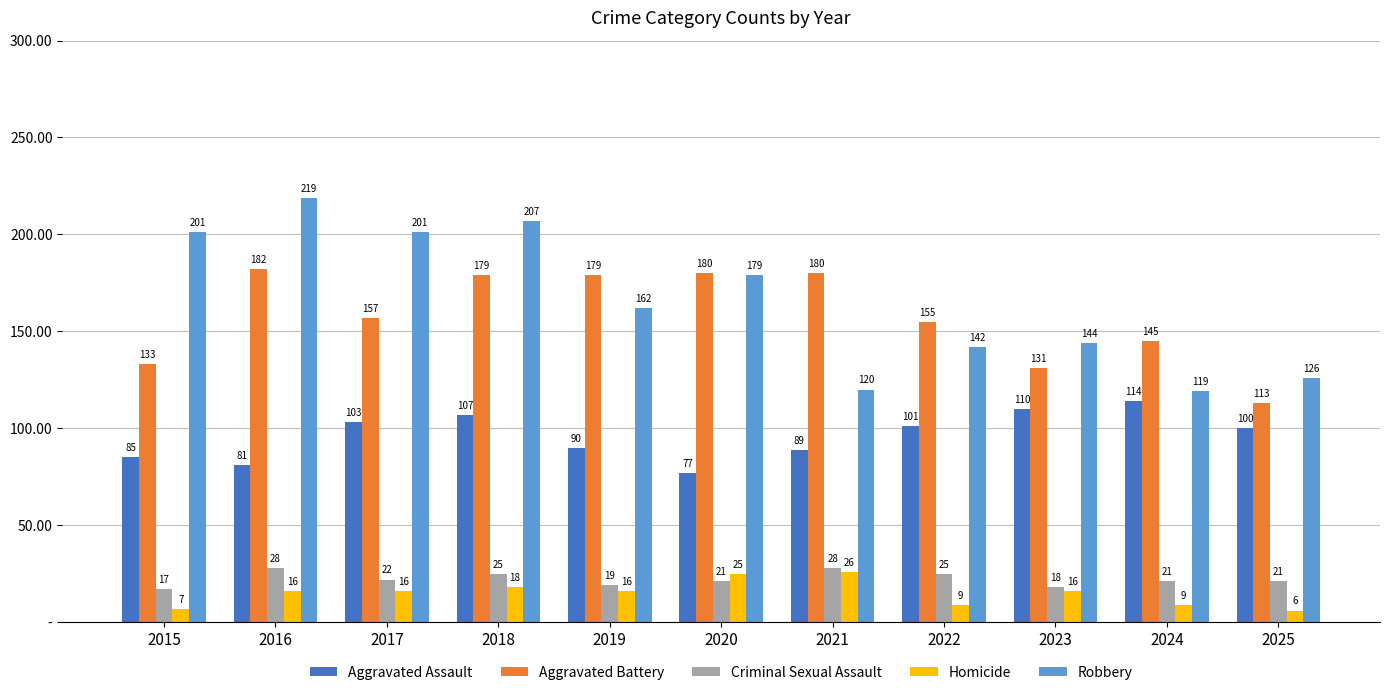

Does the chart contain stacked bars?

No